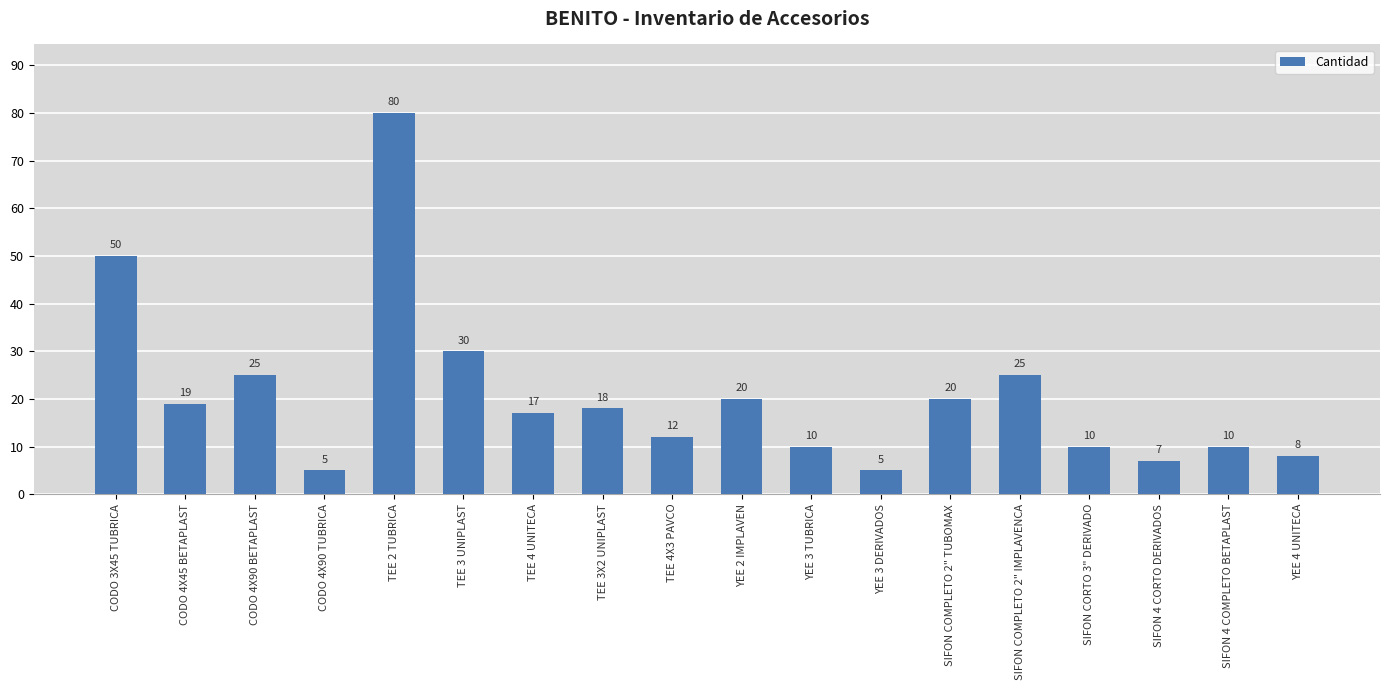

Between SIFON CORTO 3" DERIVADO and TEE 3X2 UNIPLAST, which is larger?

TEE 3X2 UNIPLAST